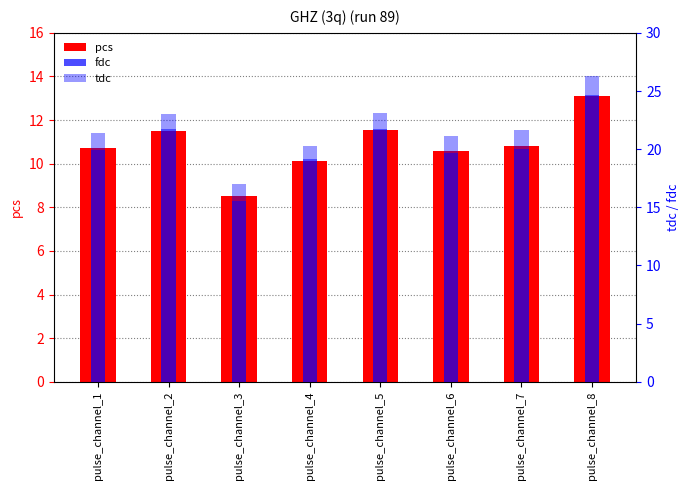

Count the tdc values in the range 1 to 2.

8